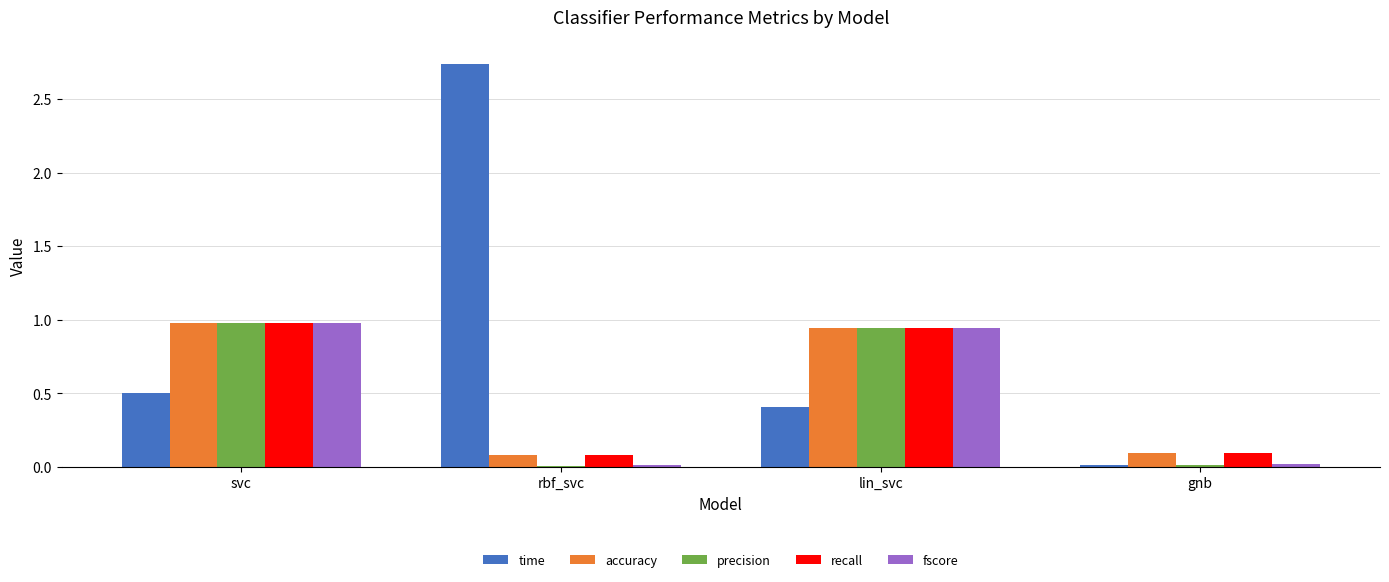

True or false: accuracy has a value of 1.6 at lin_svc.

False